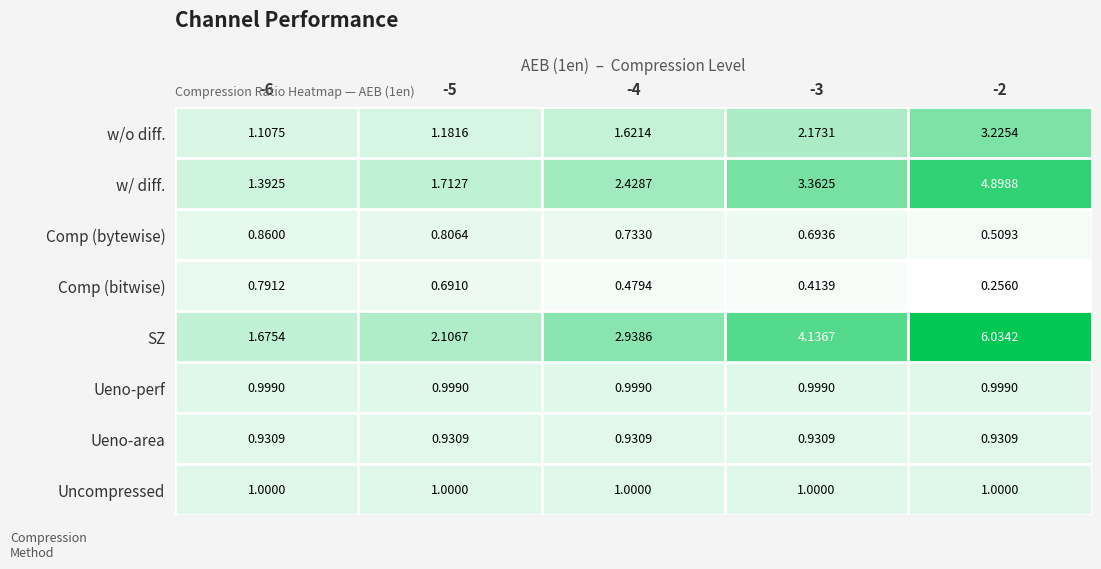

List the series in order of their peak value, highest first.

SZ, w/ diff., w/o diff., Uncompressed, Ueno-perf, Ueno-area, Comp (bytewise), Comp (bitwise)